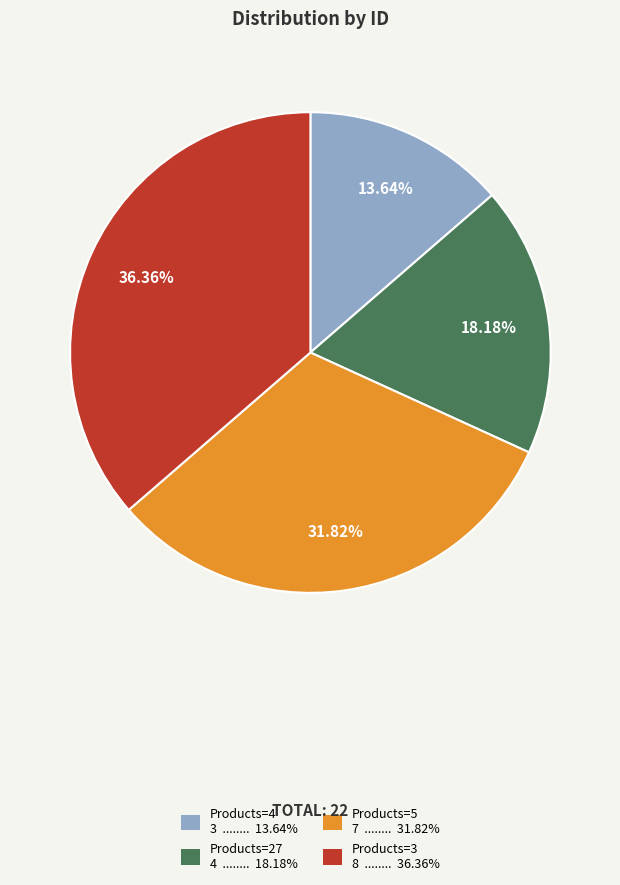

Rank the categories by value from lowest to highest.

Products=4, Products=27, Products=5, Products=3